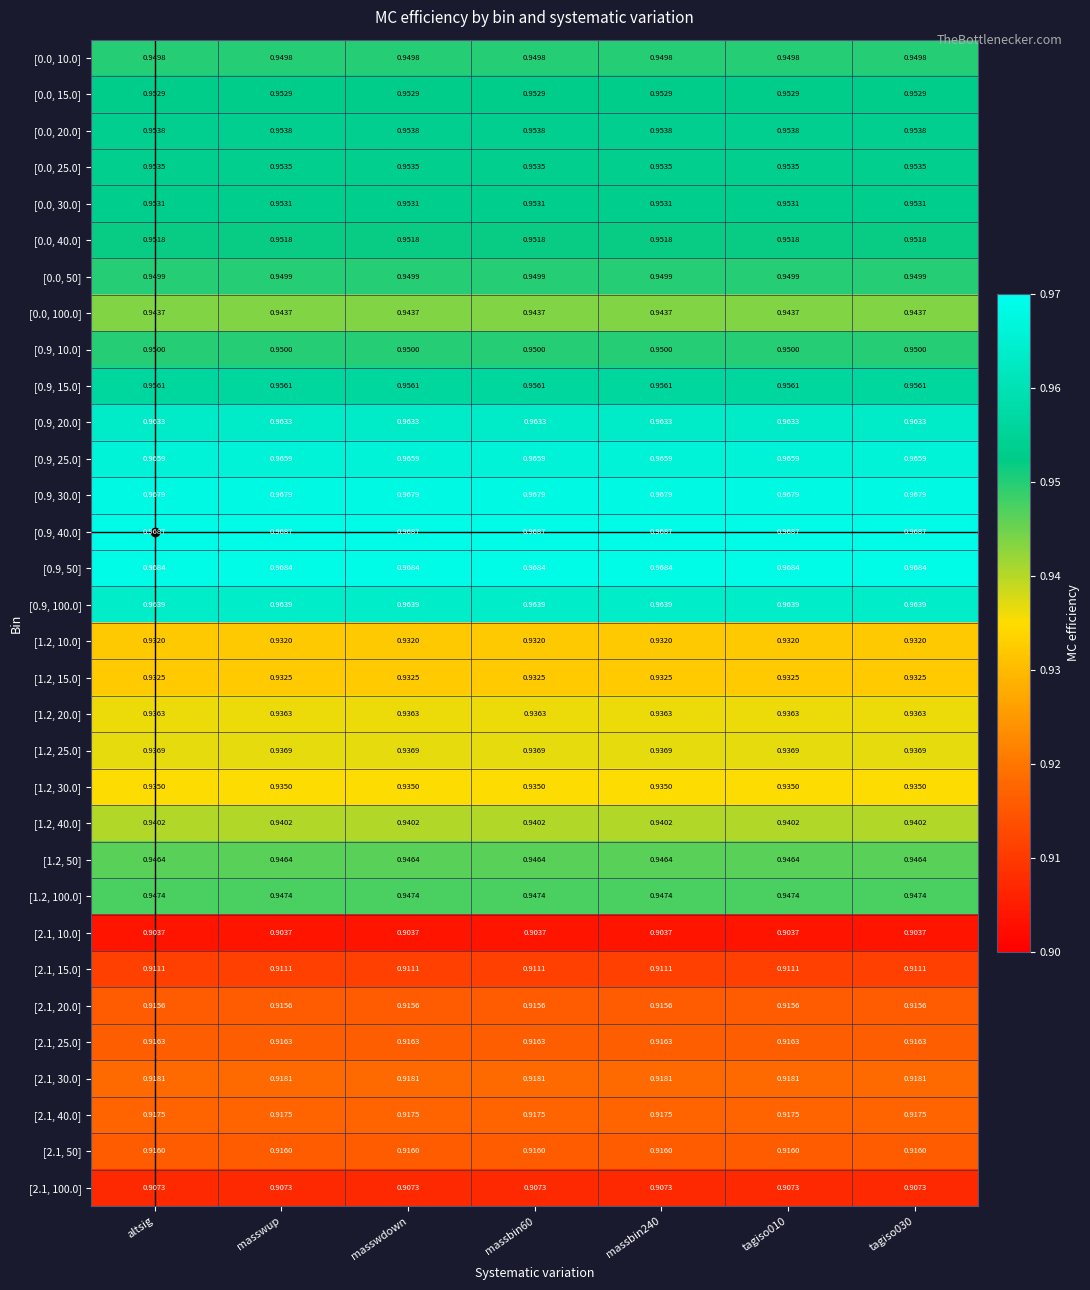

Is the value of [2.1, 10.0] at tagiso030 greater than the value of [2.1, 30.0] at altsig?

No